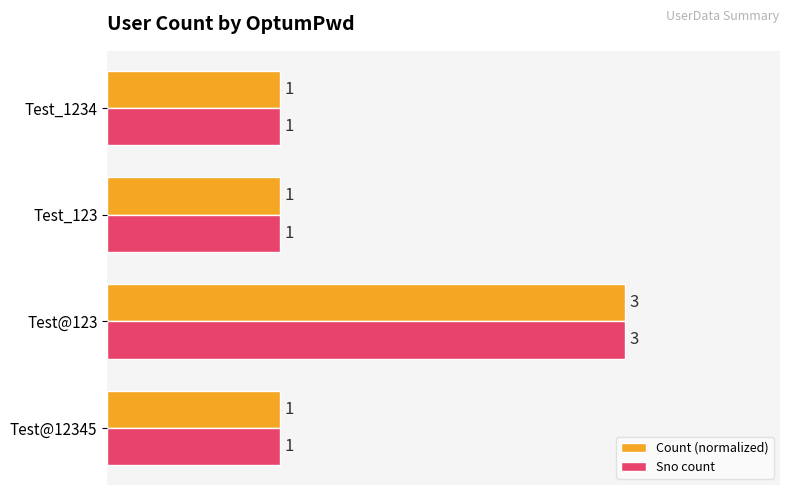

At how many categories does at least one series exceed 0?

4